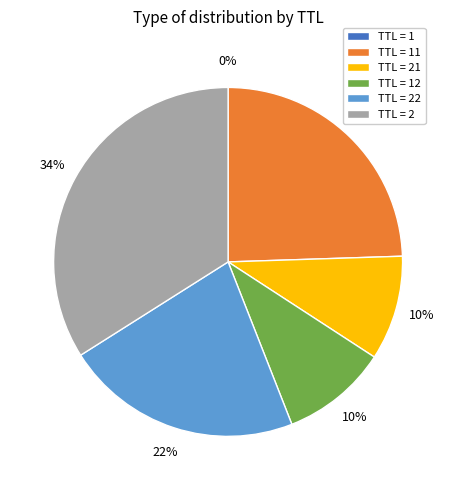

What is the ratio of the value at TTL = 2 to the value at TTL = 22?

1.5